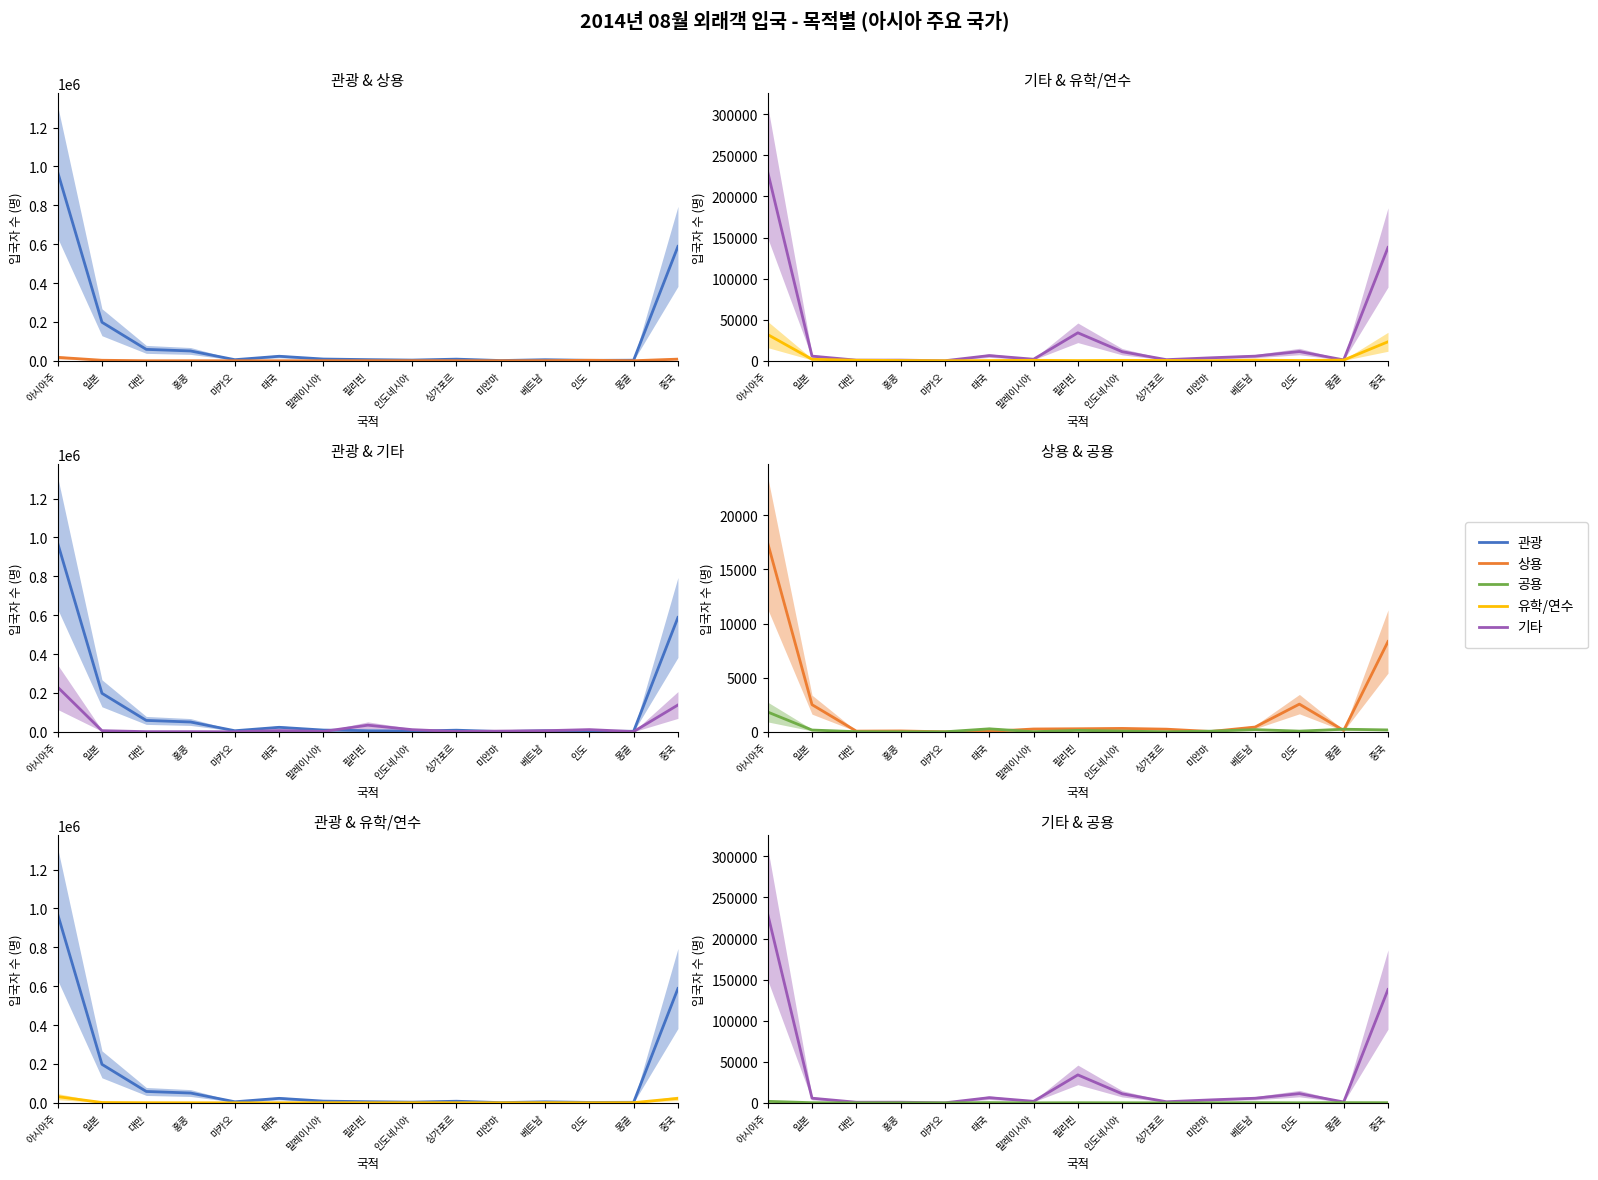

What are all the series names shown in the legend?

관광, 상용, 기타, 유학/연수, 공용